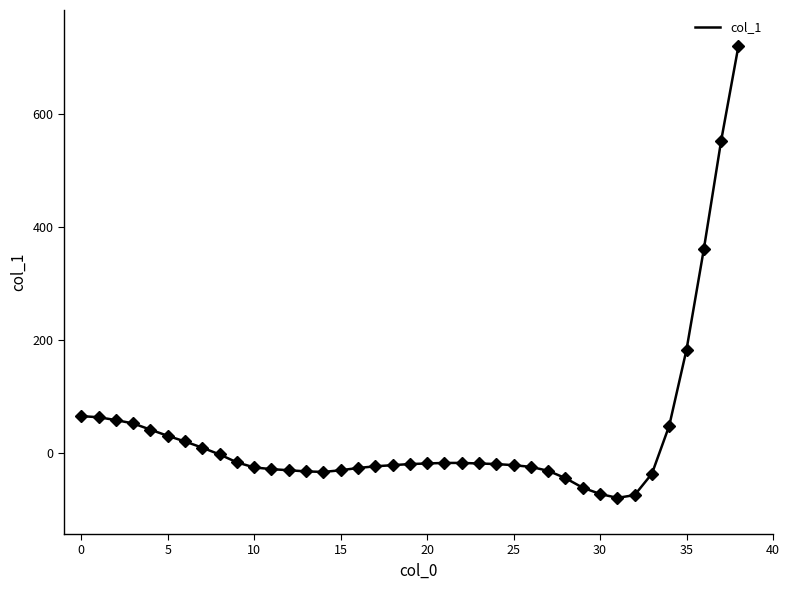

What is the difference between the maximum and minimum values?

801